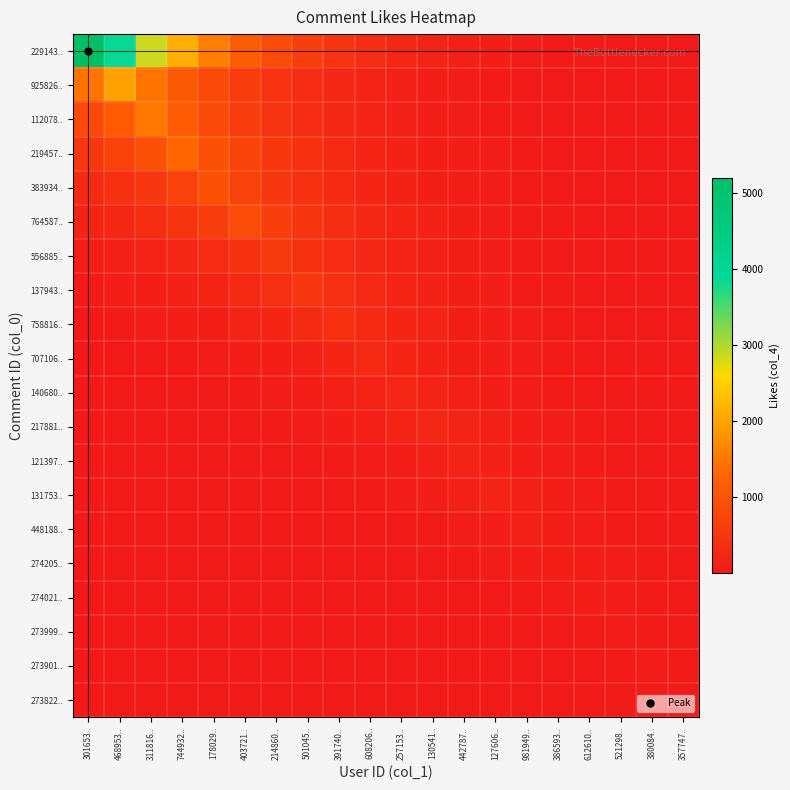

What is the total value across all series at 612610..?

860.0